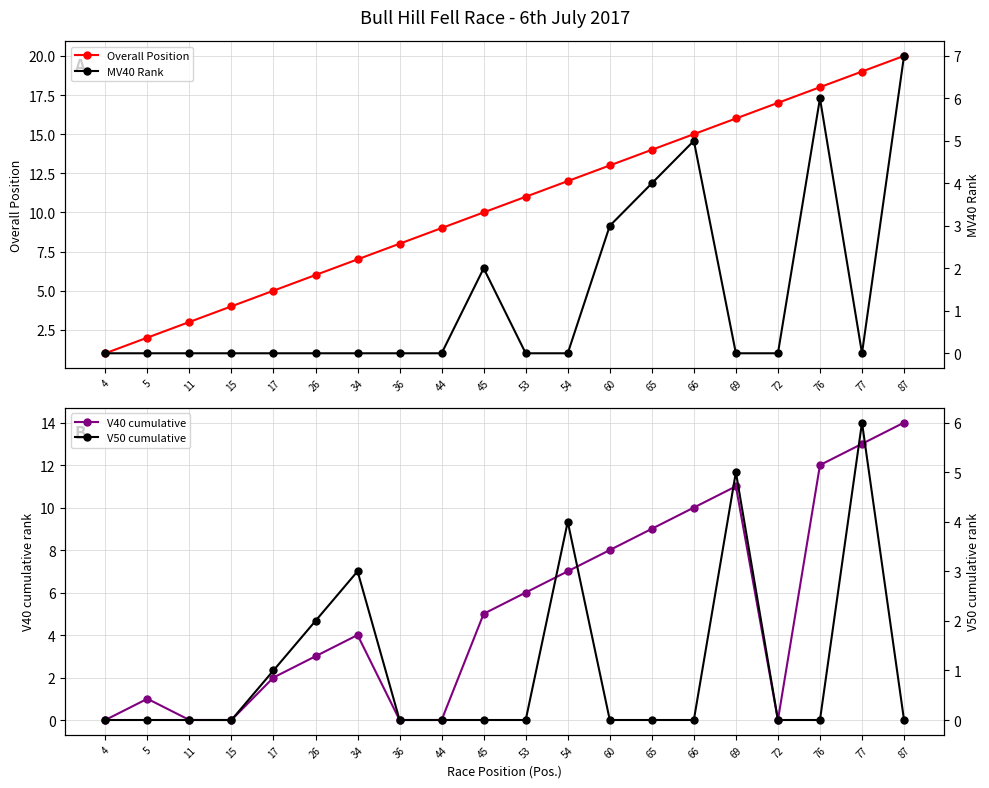

Rank the series at 53 from highest to lowest value.

Overall Position, V40 cumulative, MV40 Rank, V50 cumulative